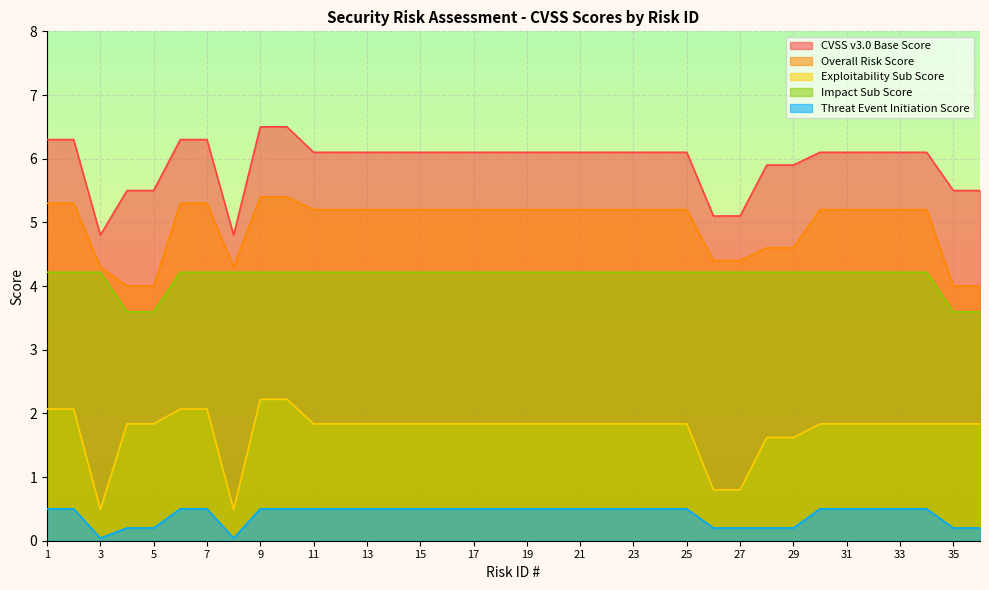

Is it true that Overall Risk Score equals 8.2 at 16?

False